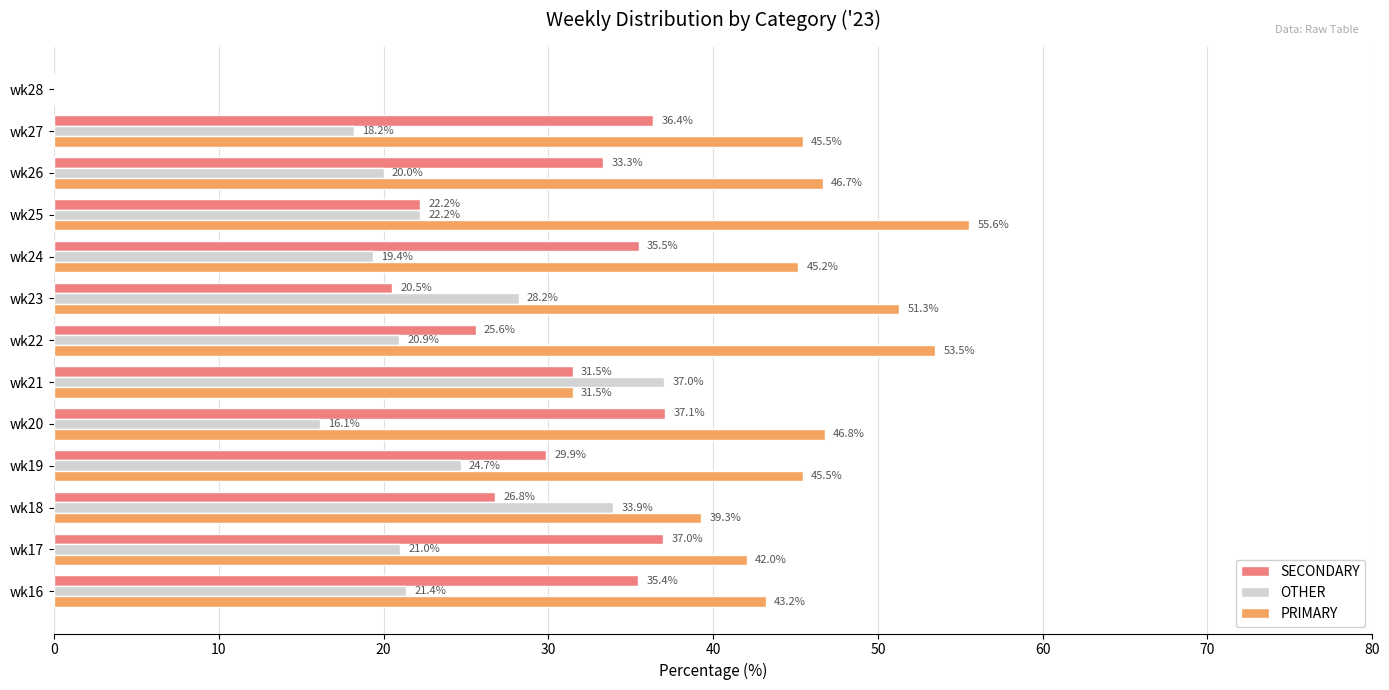

Is the value of PRIMARY at wk22 greater than the value of OTHER at wk17?

Yes